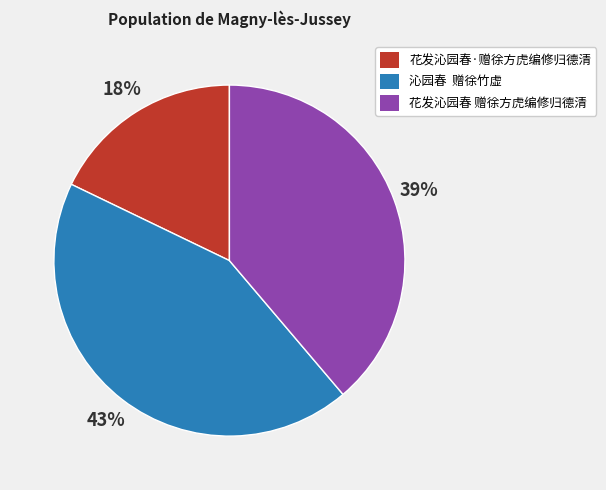

Is it true that 花发沁园春·赠徐方虎编修归德清 is 8% of the pie?

False